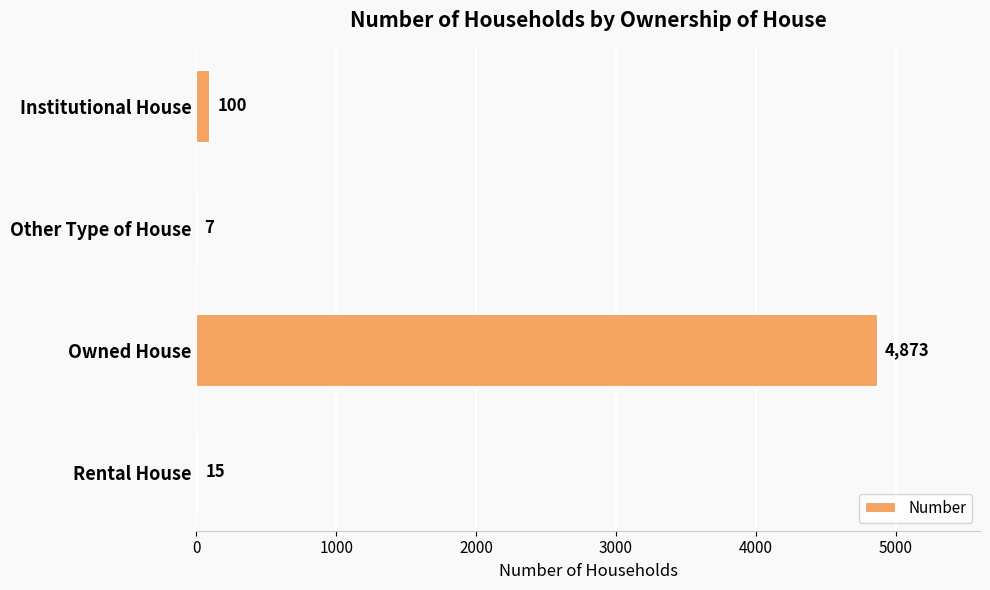

Reading top to bottom, extract all data points from this chart.

Institutional House=100	Other Type of House=7	Owned House=4873	Rental House=15